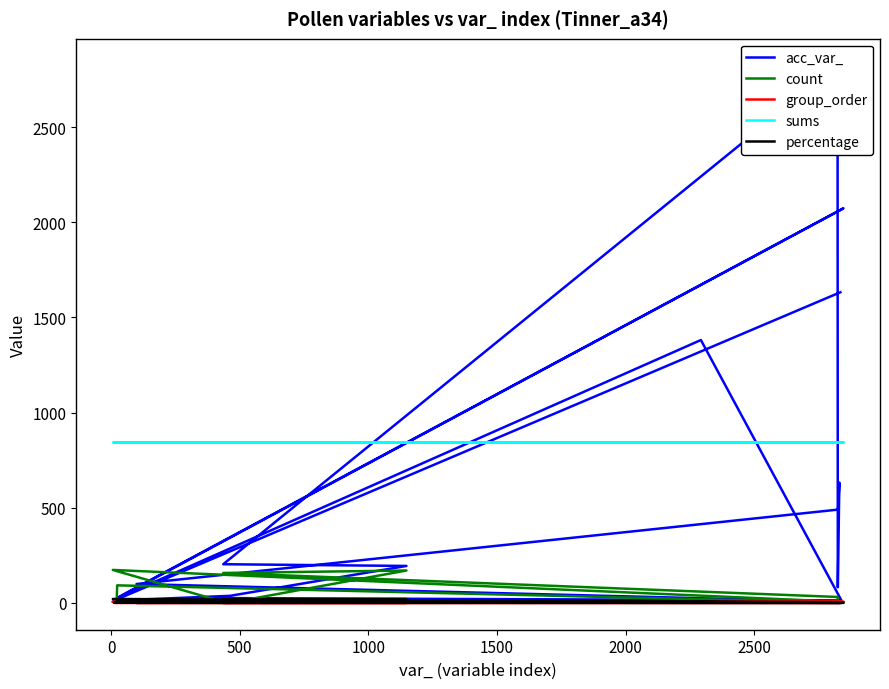

List the series in order of their peak value, lowest first.

group_order, percentage, count, sums, acc_var_